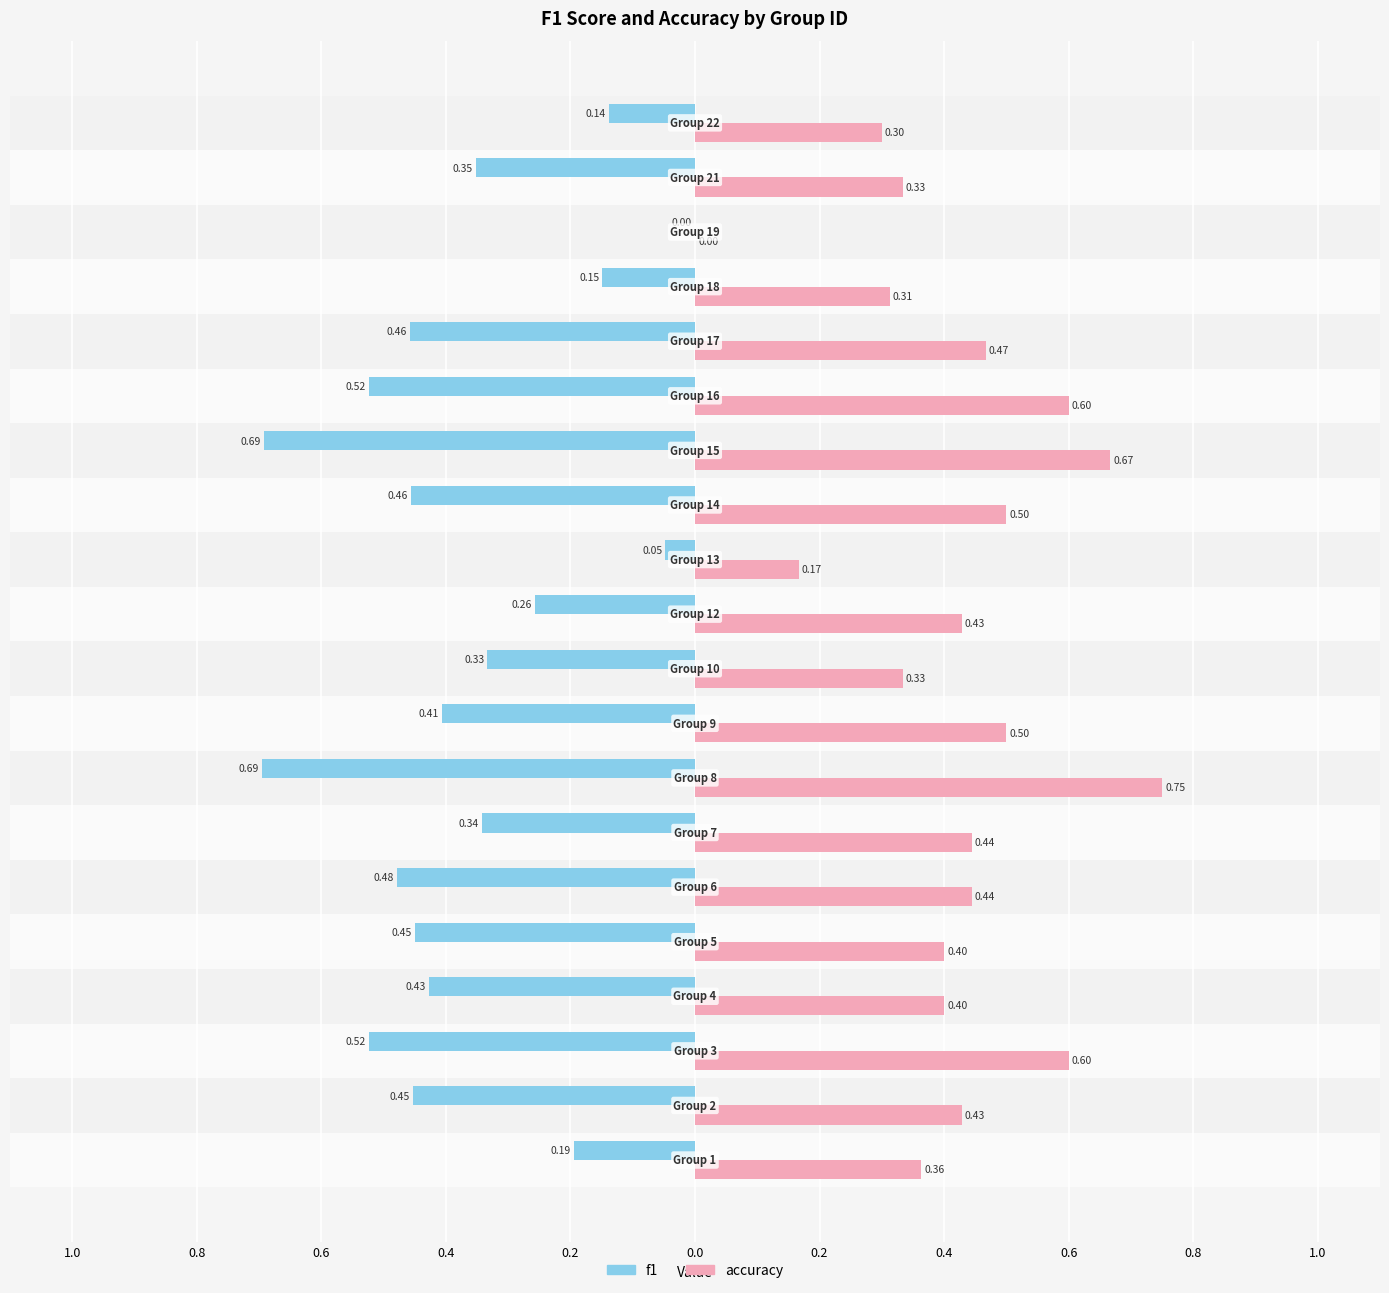

What are all the series names shown in the legend?

f1, accuracy